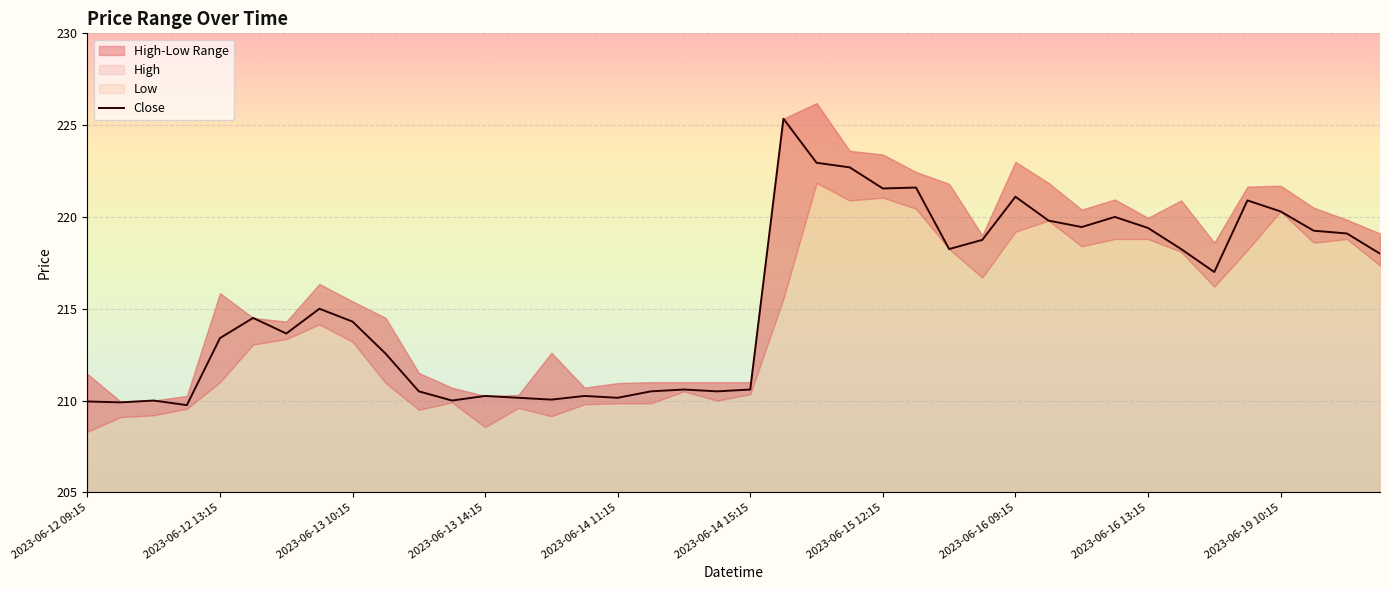

True or false: the data shows 94.2 at 22.

False